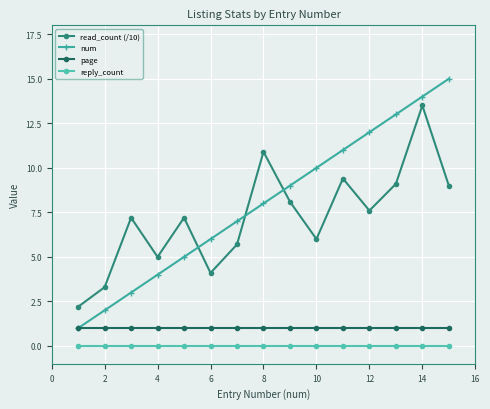

What is the maximum value for page?

1.0